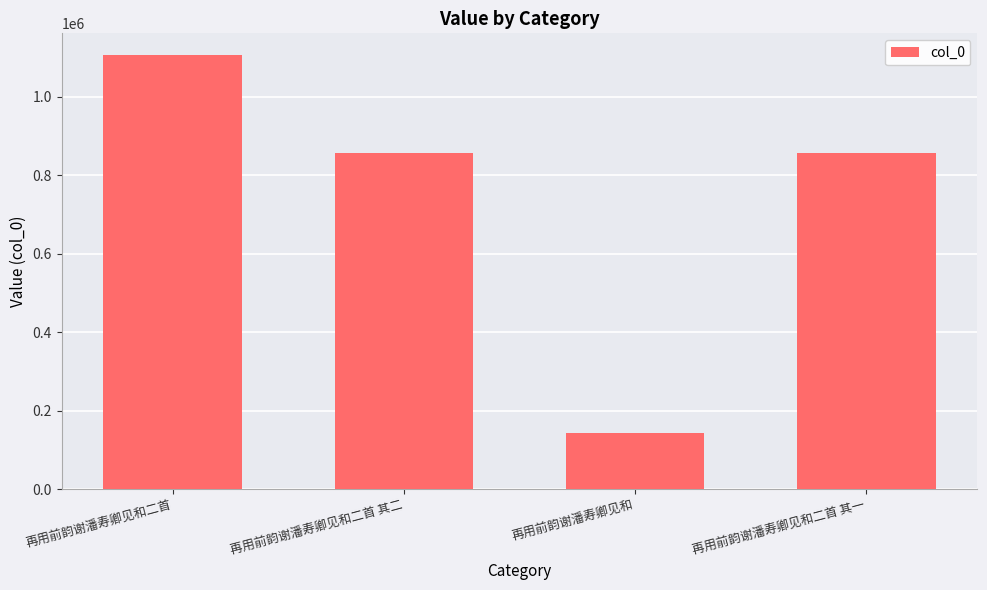

Read the value at 再用前韵谢潘寿卿见和.

142215